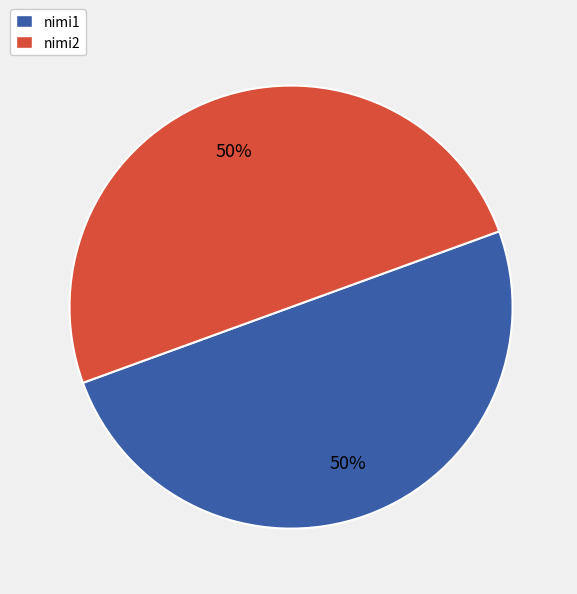

Is the sum of nimi1 and nimi2 greater than half?

Yes